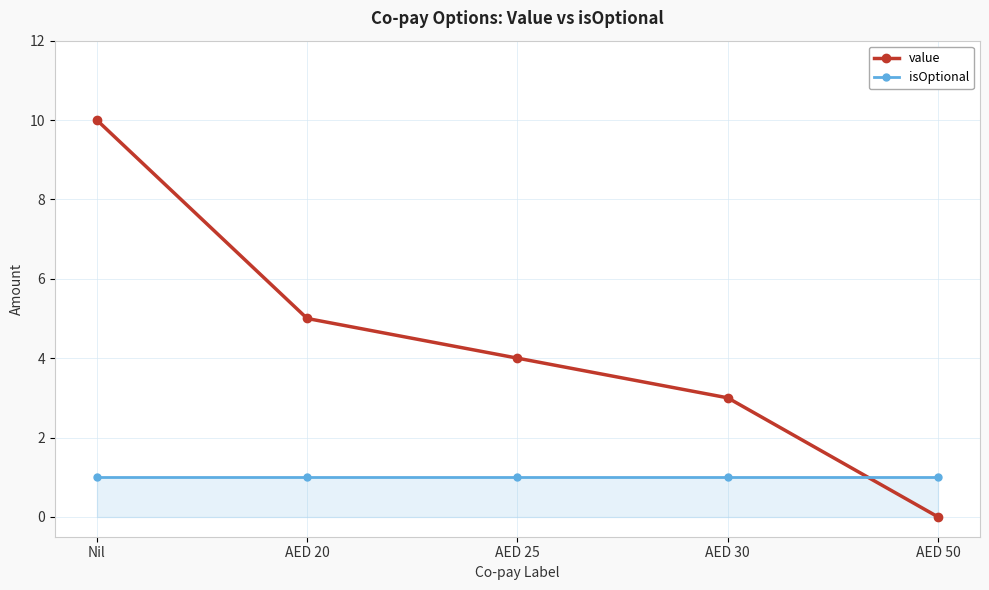

What is the difference between the second highest and minimum values in the value series?

5